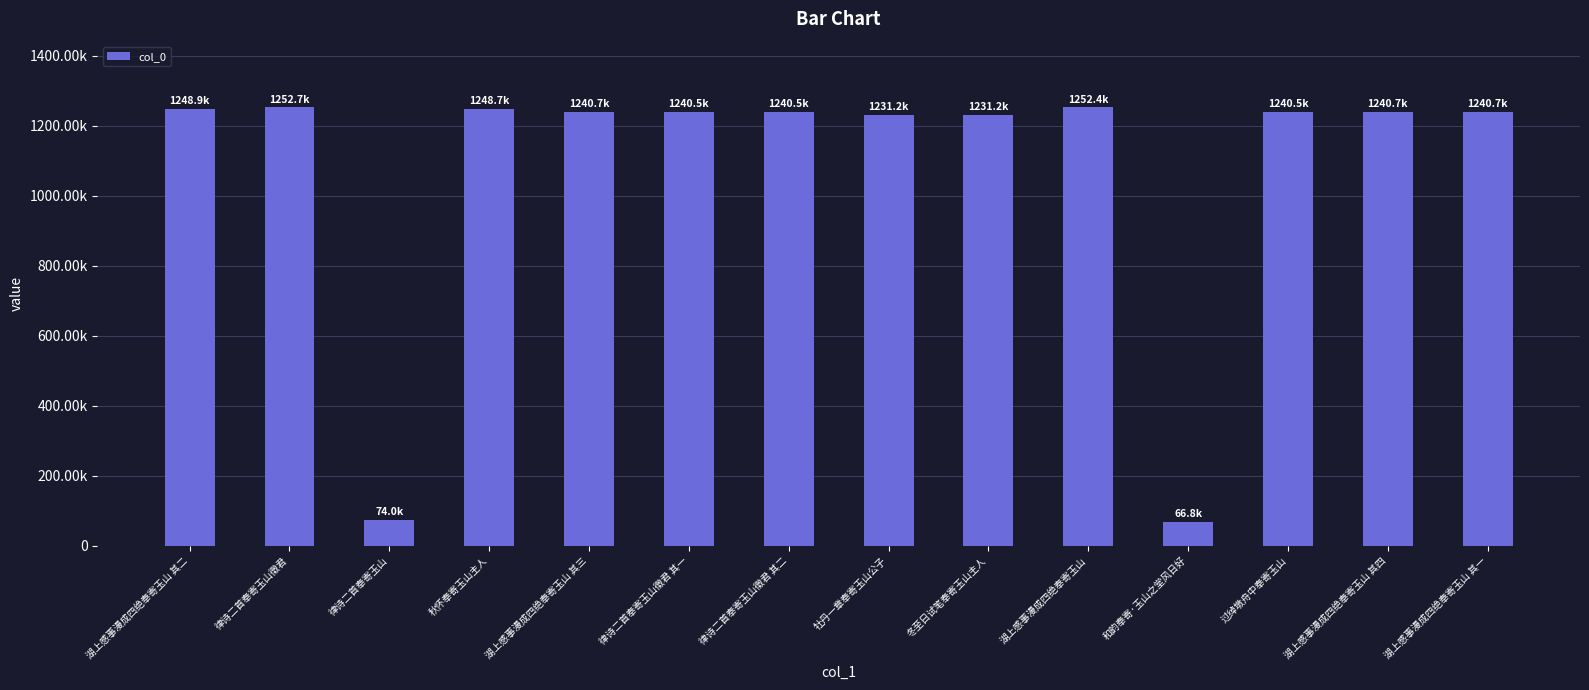

What is the average value?

1074974